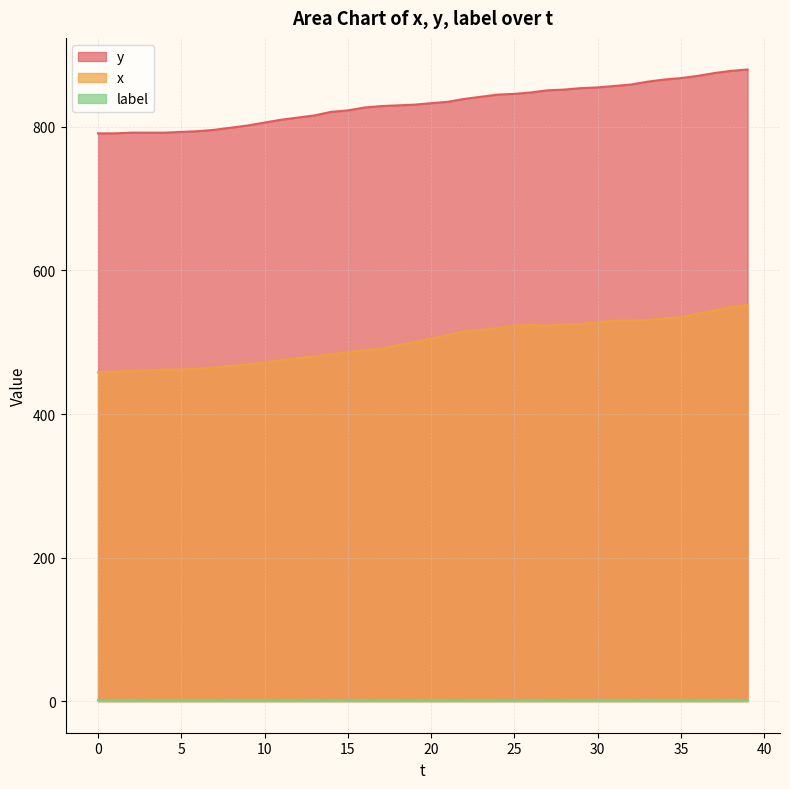

Which series has the largest total across all categories?

y